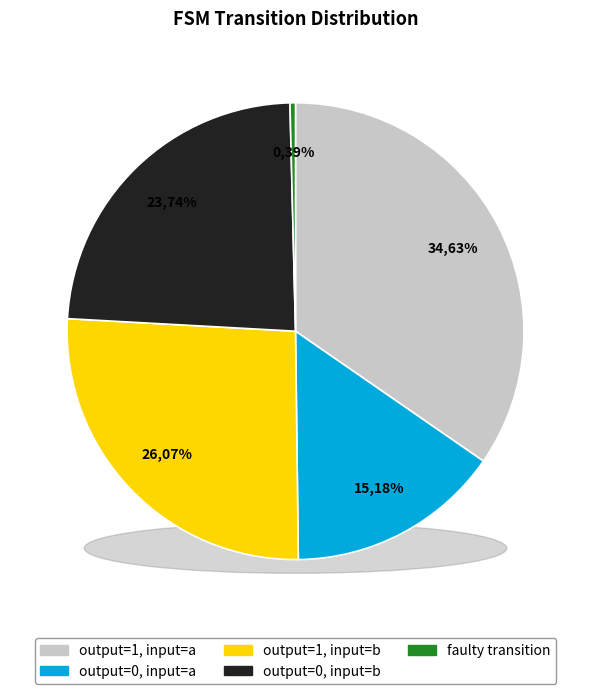

Rank the categories by value from lowest to highest.

faulty_transition, output_symbol=0 (input a), output_symbol=0 (input b), output_symbol=1 (input b), output_symbol=1 (input a)